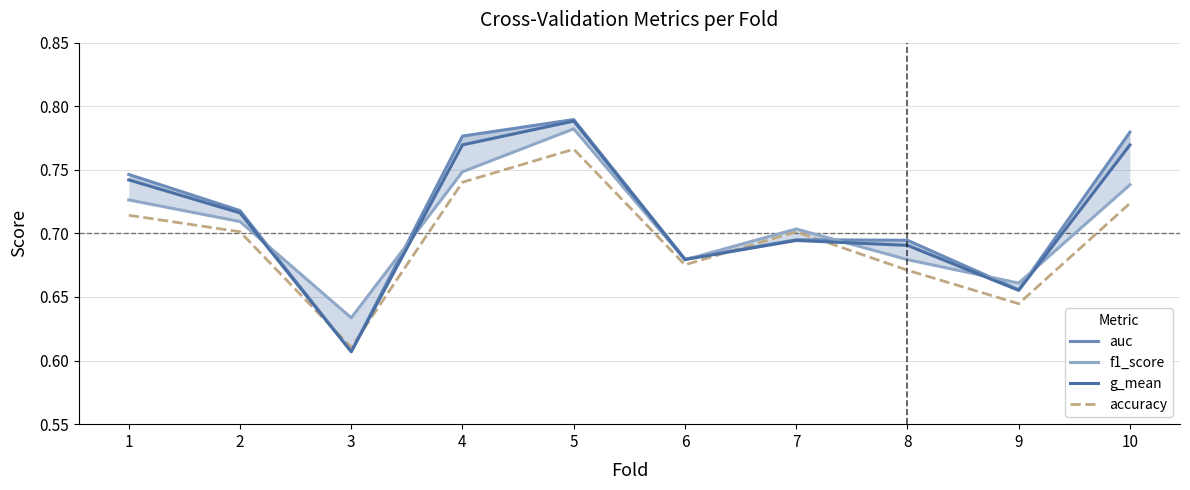

Rank the series by their average value, from highest to lowest.

auc, g_mean, f1_score, accuracy